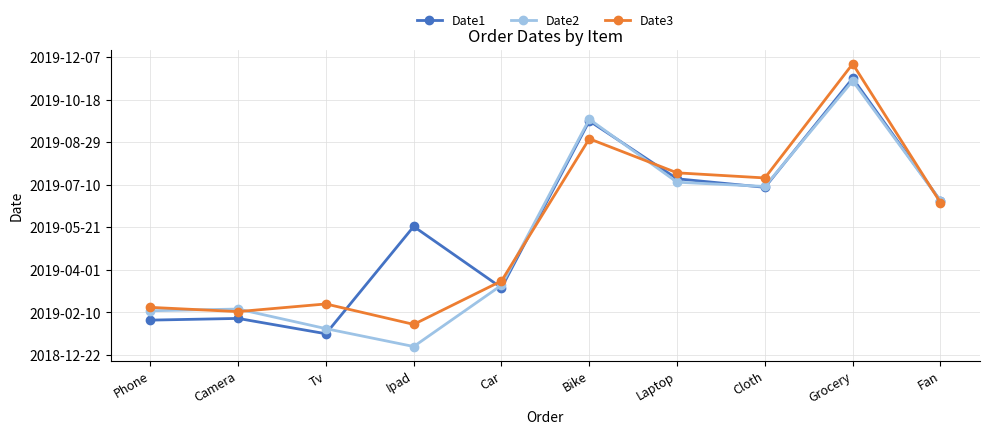

What position from the right is Phone?

10